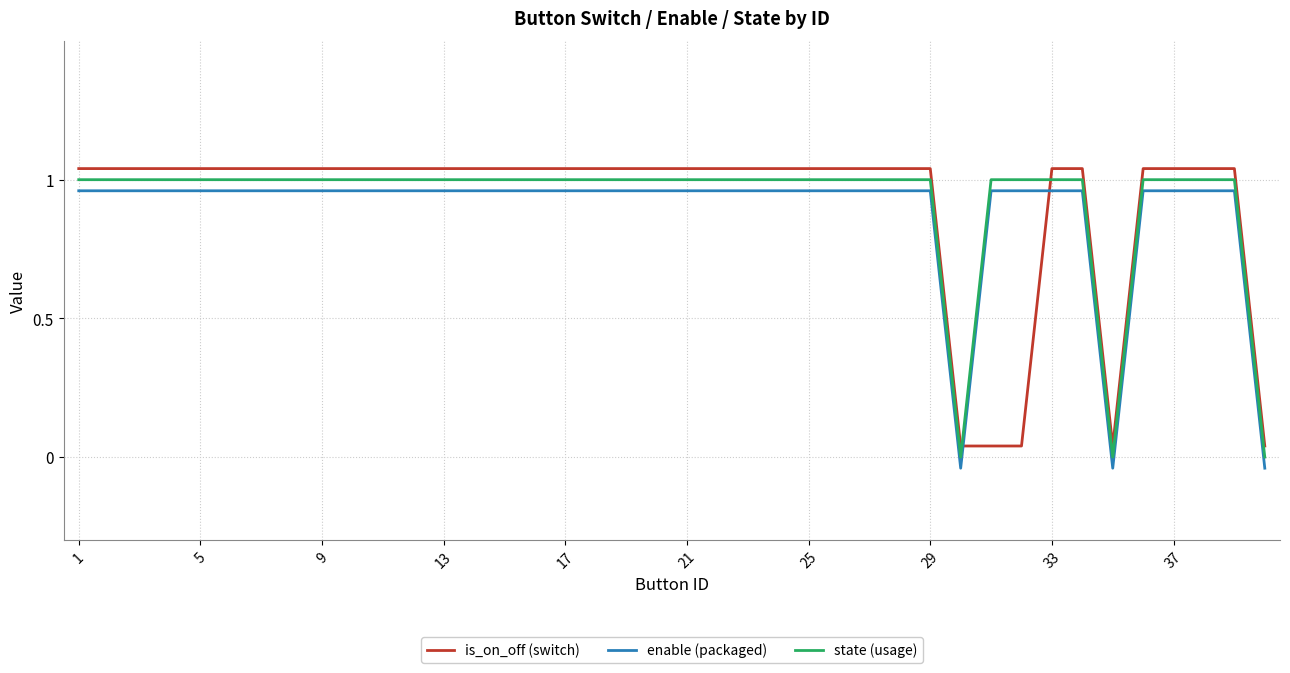

What is the difference between the maximum and second lowest values in the state (usage) series?

1.0